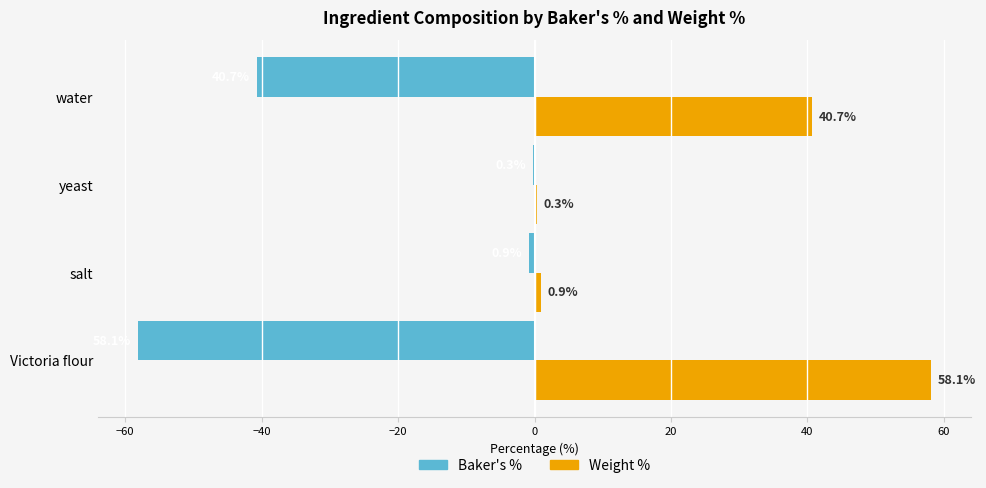

Which category has the highest value in the Weight % series?

Victoria flour